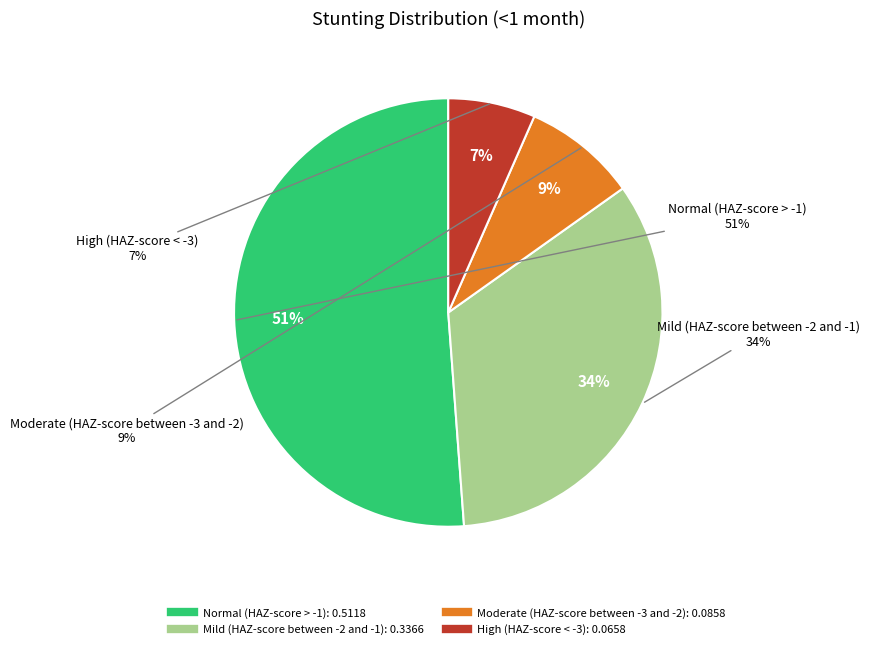

True or false: Normal (HAZ-score > -1) accounts for 51% of the total.

True